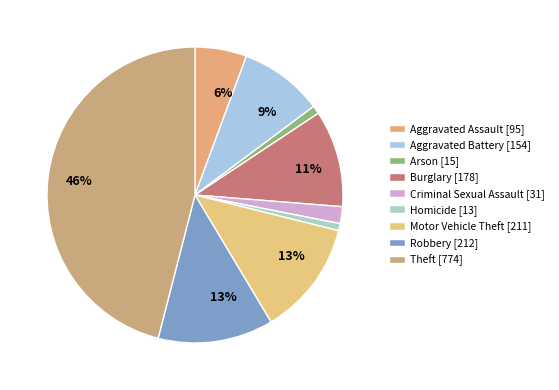

How many slices are in this pie chart?

9